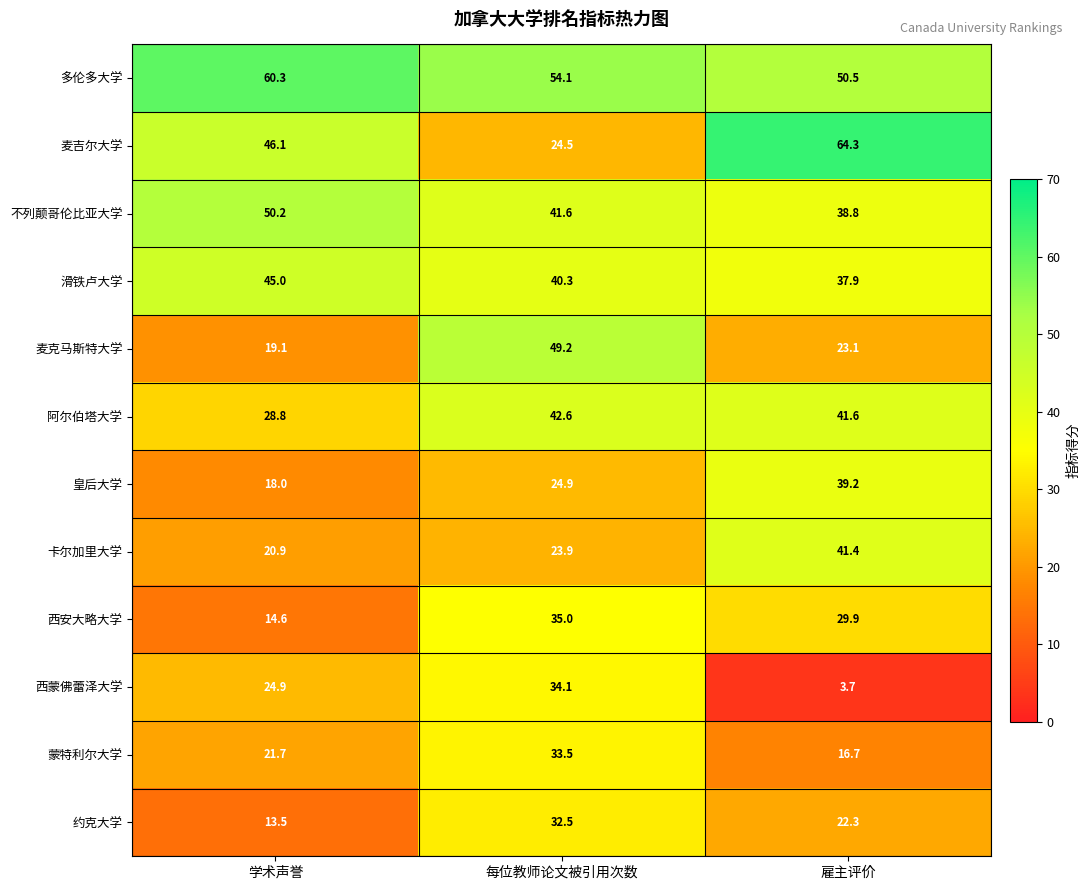

What is the difference between the 麦吉尔大学 values at 学术声誉 and 每位教师论文被引用次数?

21.6